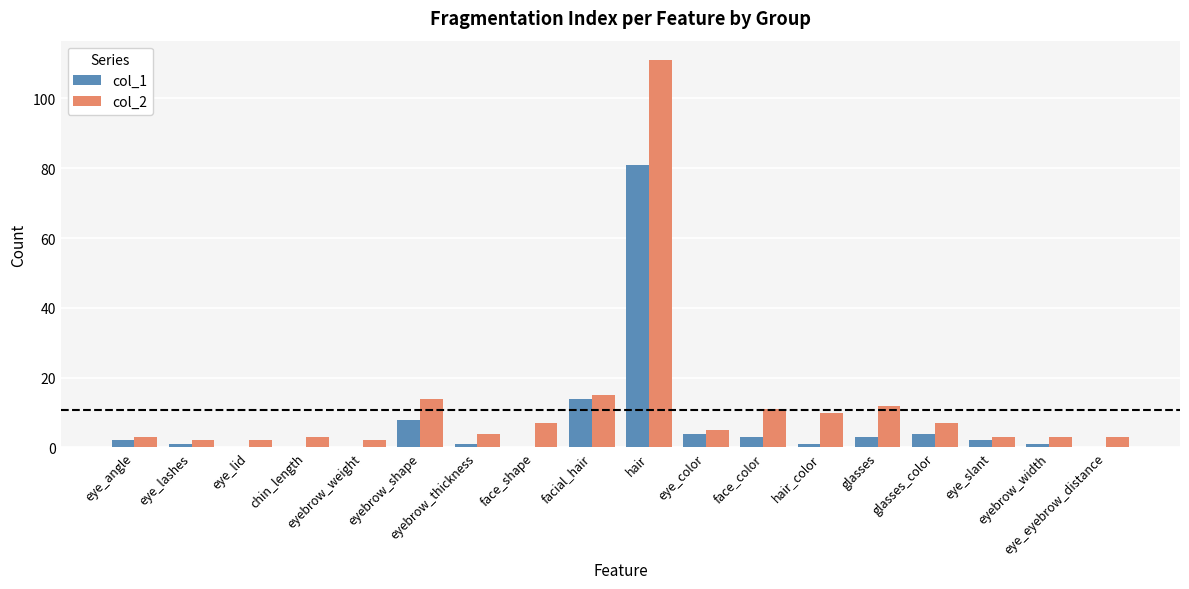

Which series has the largest total across all categories?

col_2